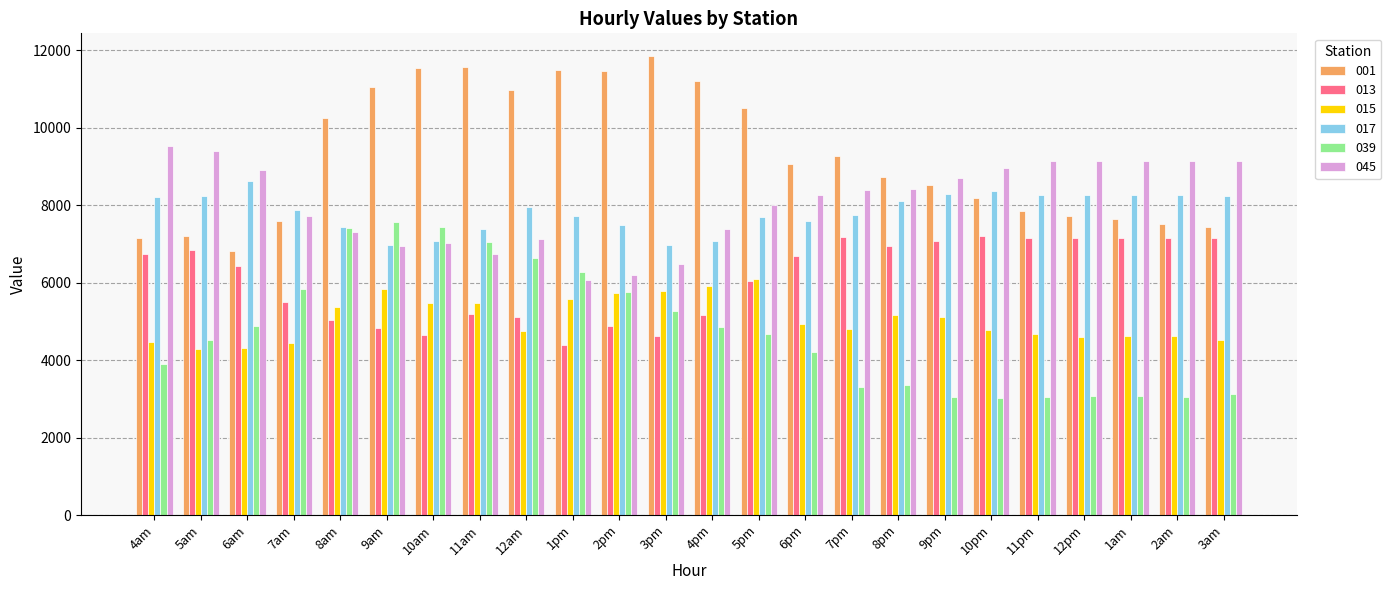

What are all the series names shown in the legend?

001, 013, 015, 017, 039, 045